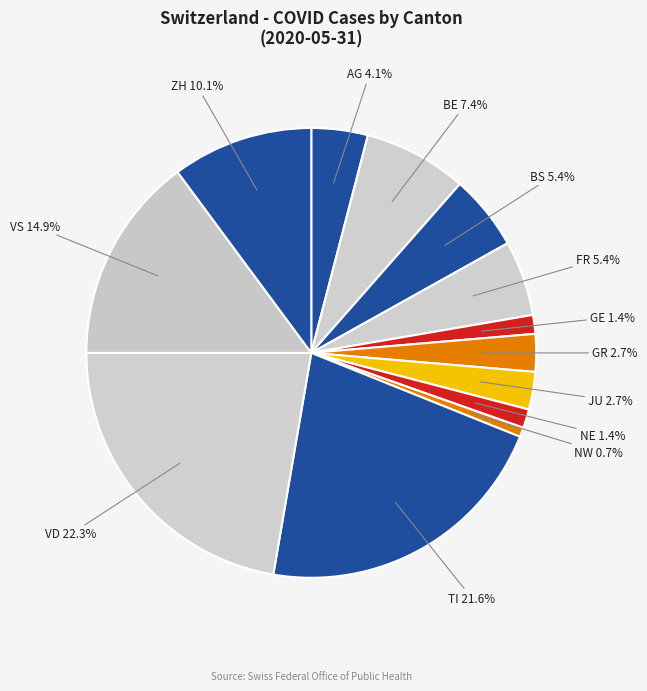

How many slices are in this pie chart?

13